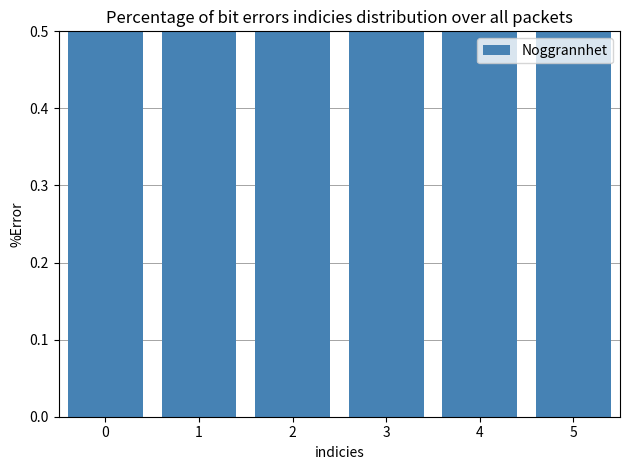

What is the value of the 2nd bar from the left?

1.0